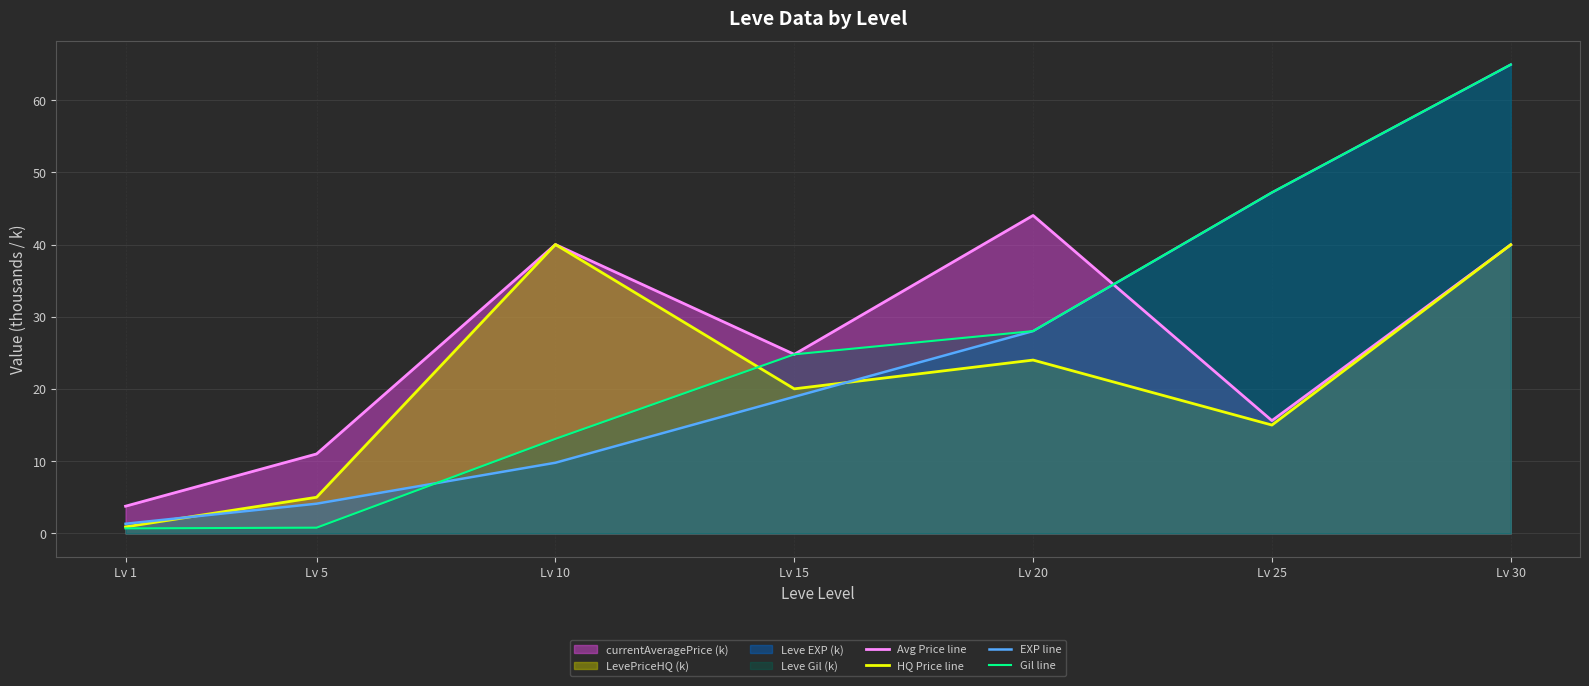

What is the average value of the Gil line series?

25.6